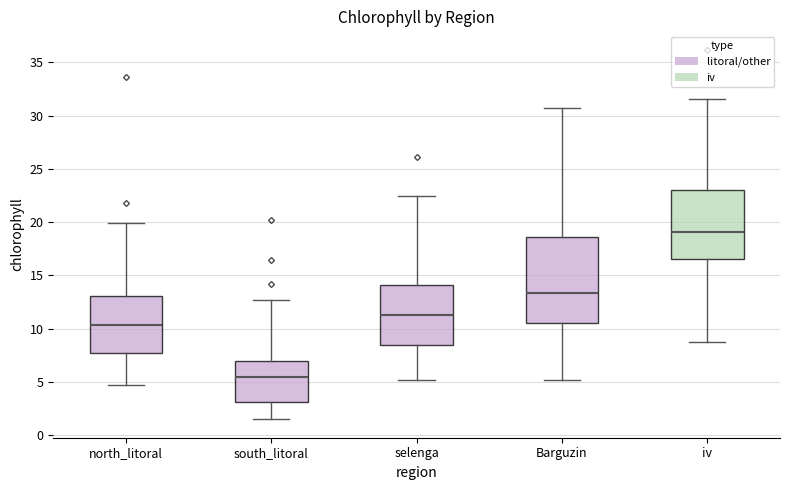

Which box has the lowest median line?

south_litoral